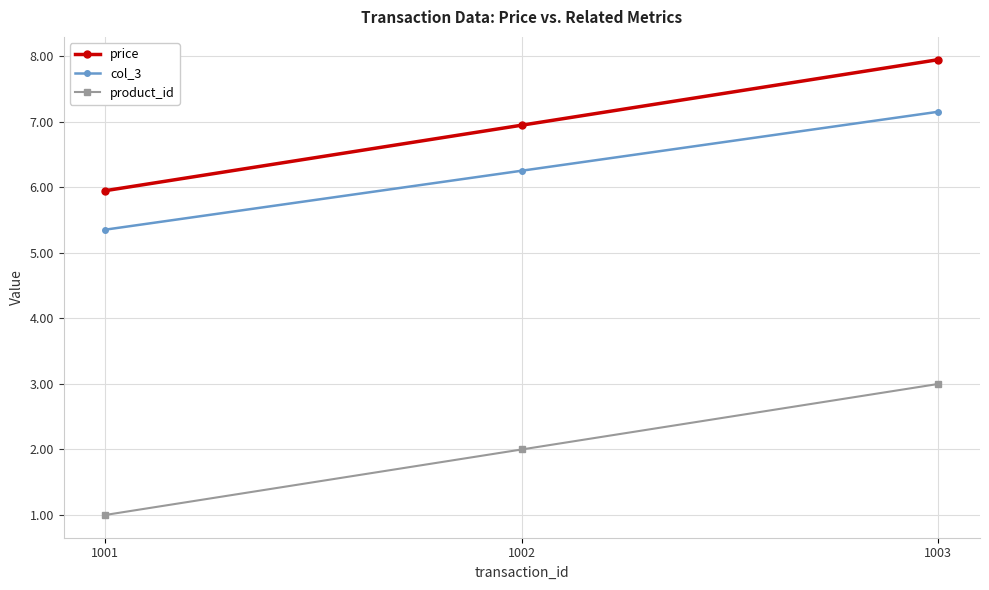

What are all the series names shown in the legend?

price, col_3, product_id